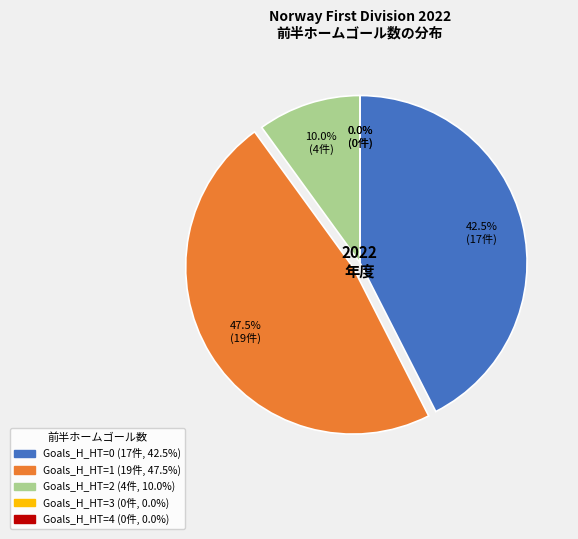

Which category has the biggest portion of the pie?

1